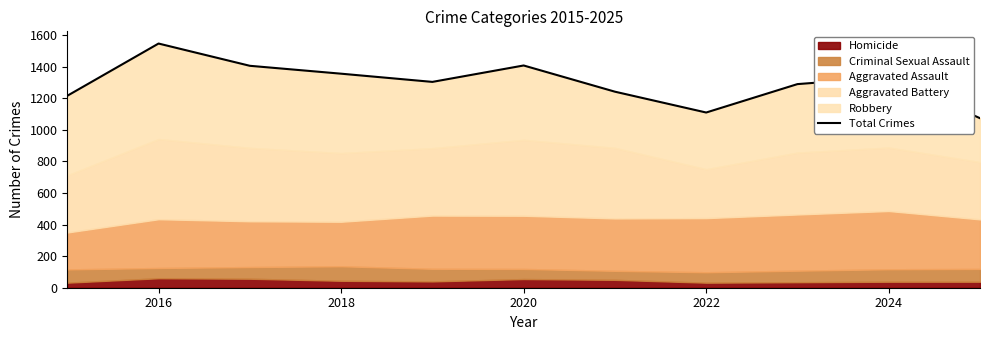

What is the smallest value displayed?

1074